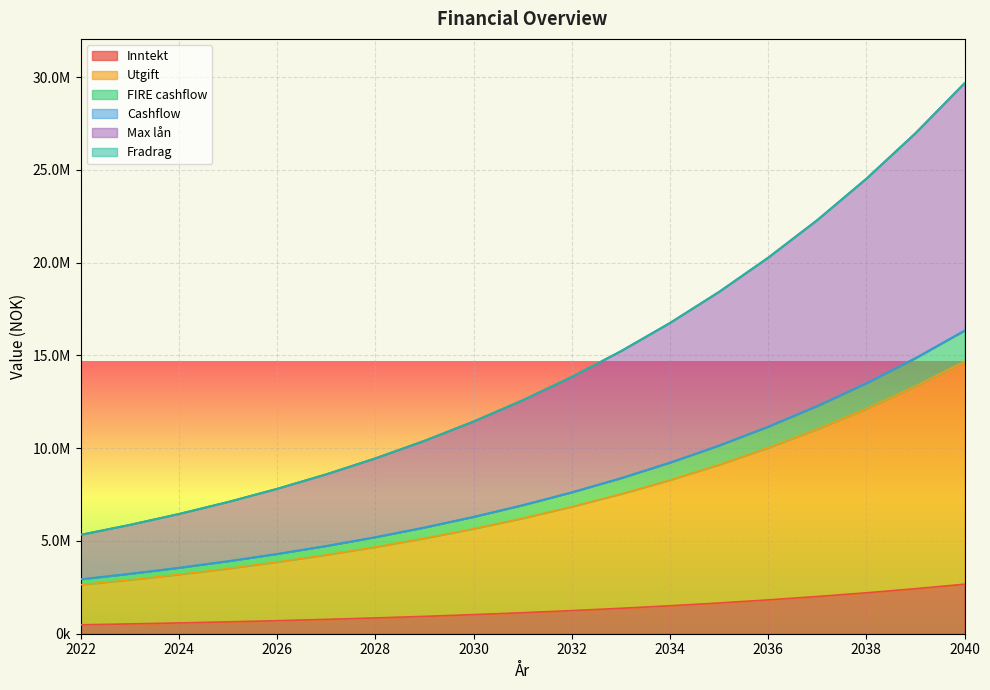

How many data points in Max lån are above 12591421?

9